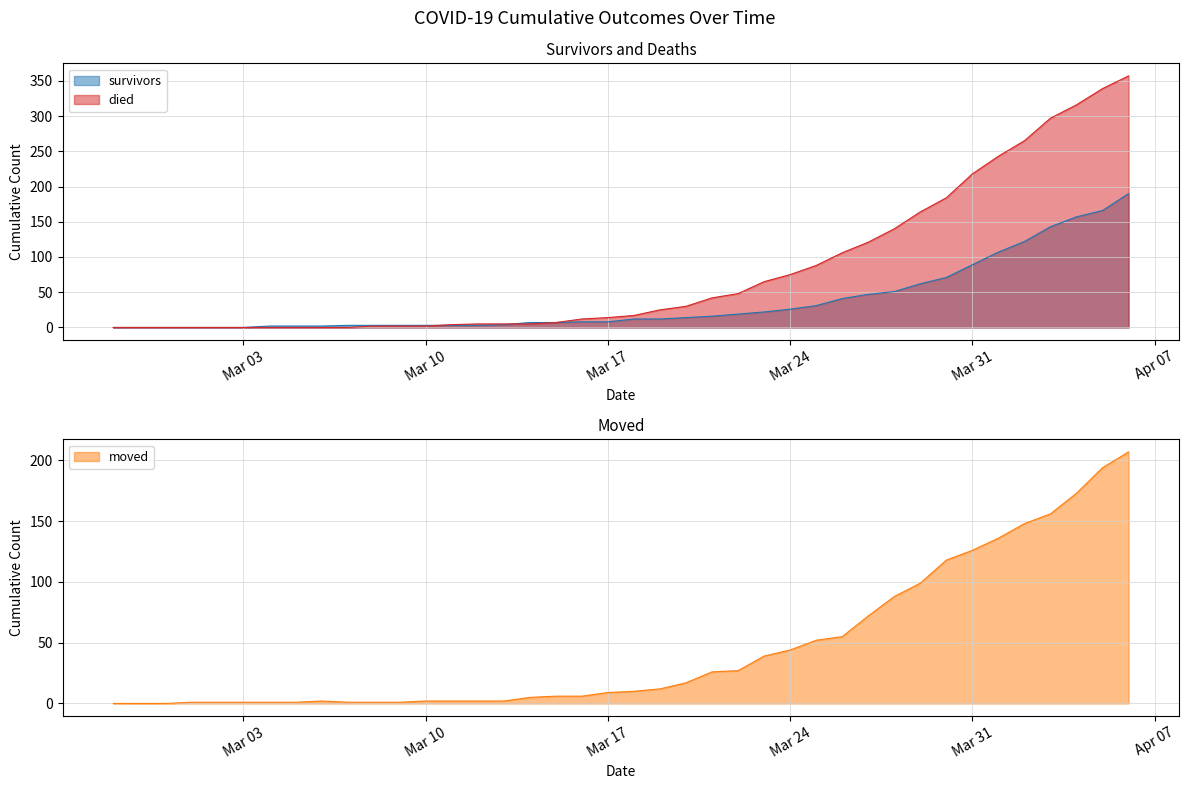

True or false: survivors has more than 0 interior local peaks.

False